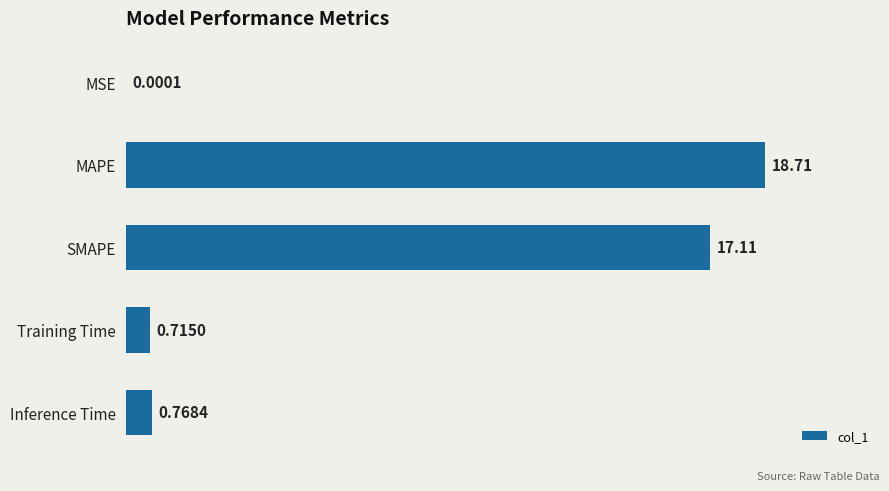

Does the chart contain stacked bars?

No